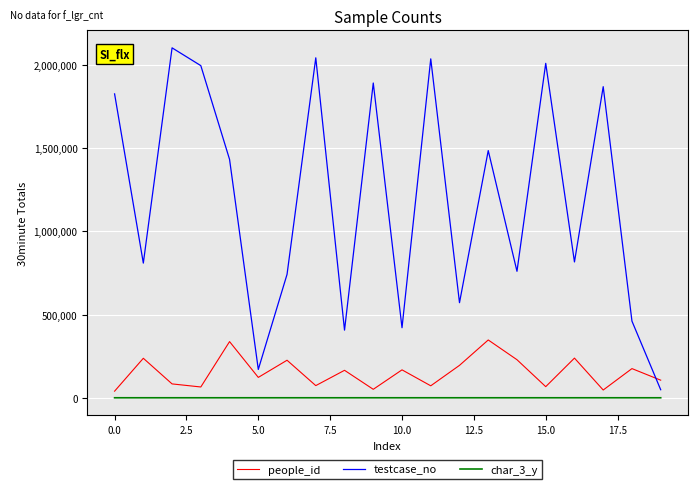

True or false: people_id and testcase_no cross at least once.

True